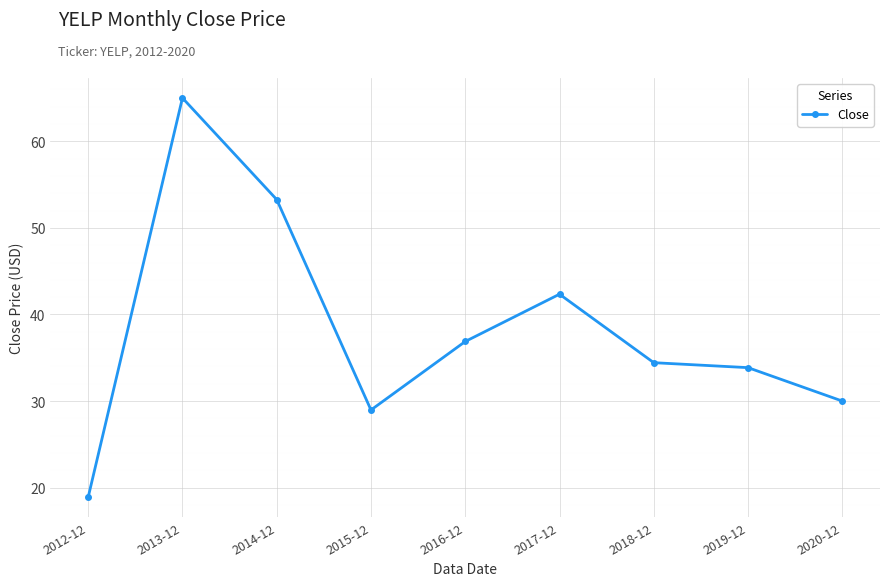

Rank the categories by value from highest to lowest.

2013-12, 2014-12, 2017-12, 2016-12, 2018-12, 2019-12, 2020-12, 2015-12, 2012-12